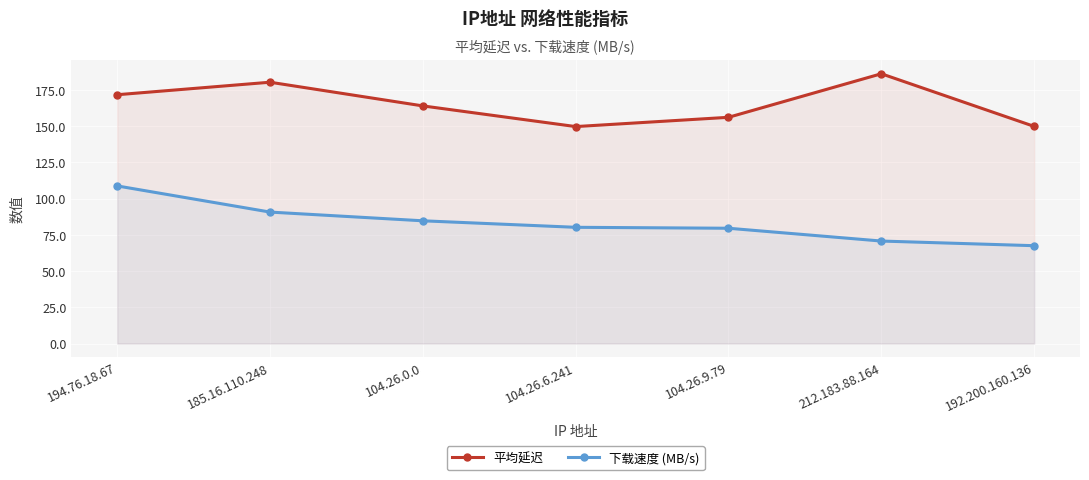

Where is 下载速度 (MB/s) nearest to the value 88?

185.16.110.248